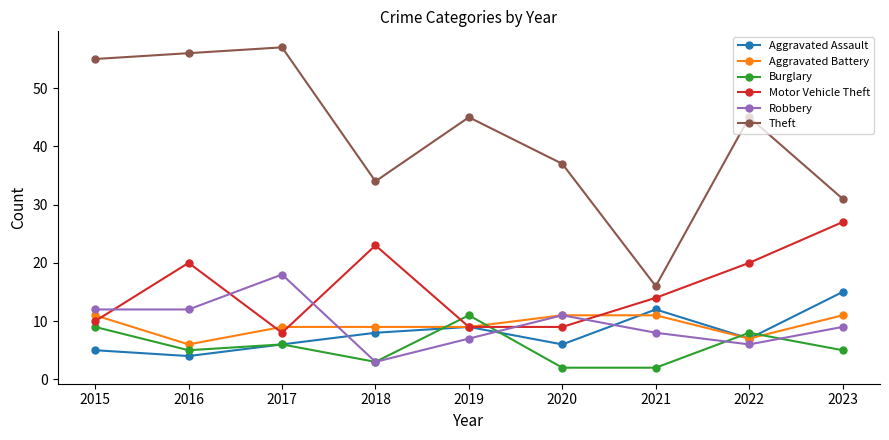

The Motor Vehicle Theft series shows 9 at 2019. True or false?

True